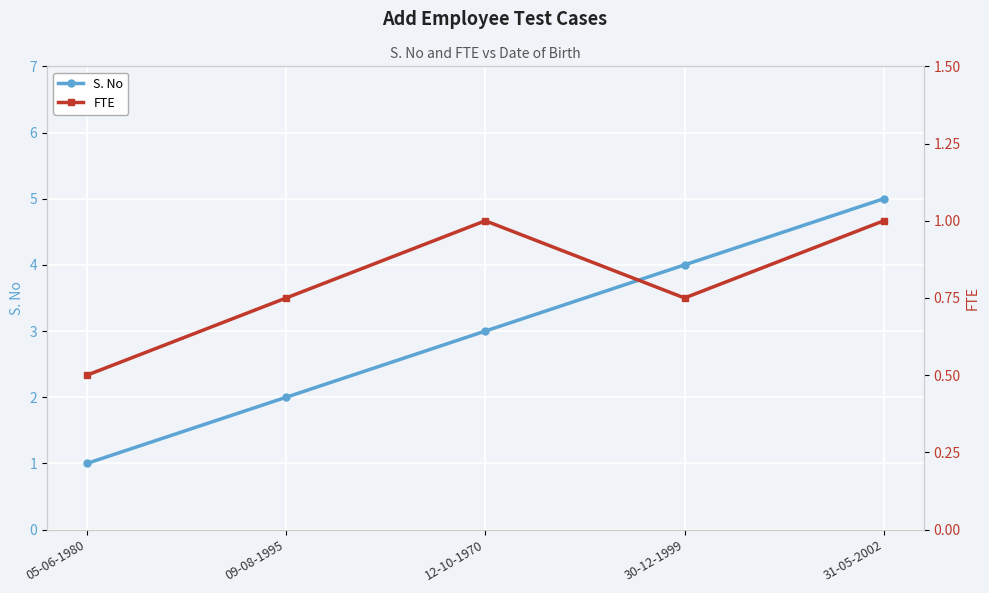

How many S. No values are between 2 and 4?

3